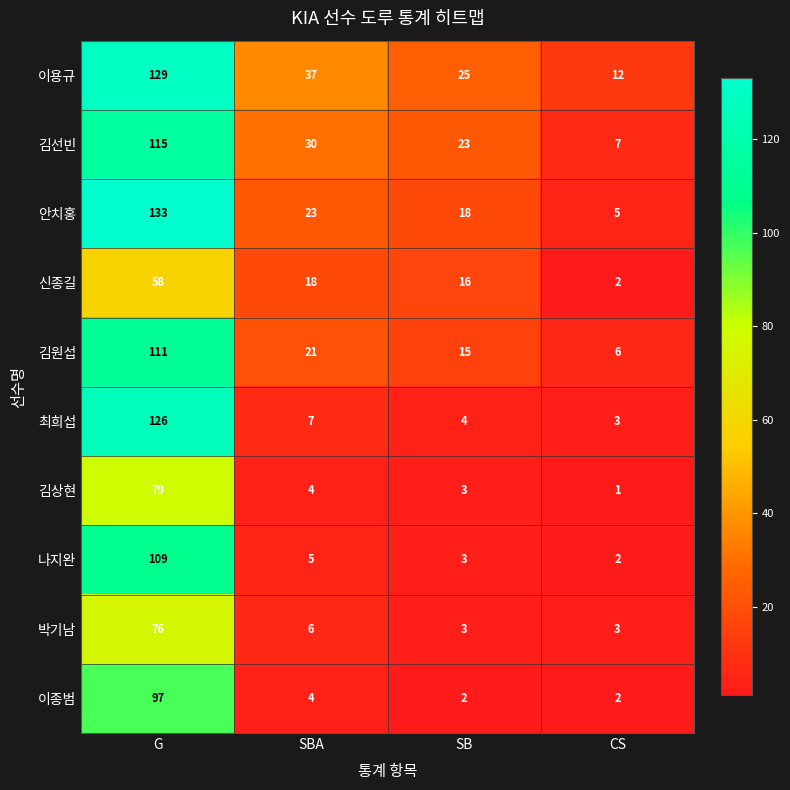

What is the greatest value displayed?

133